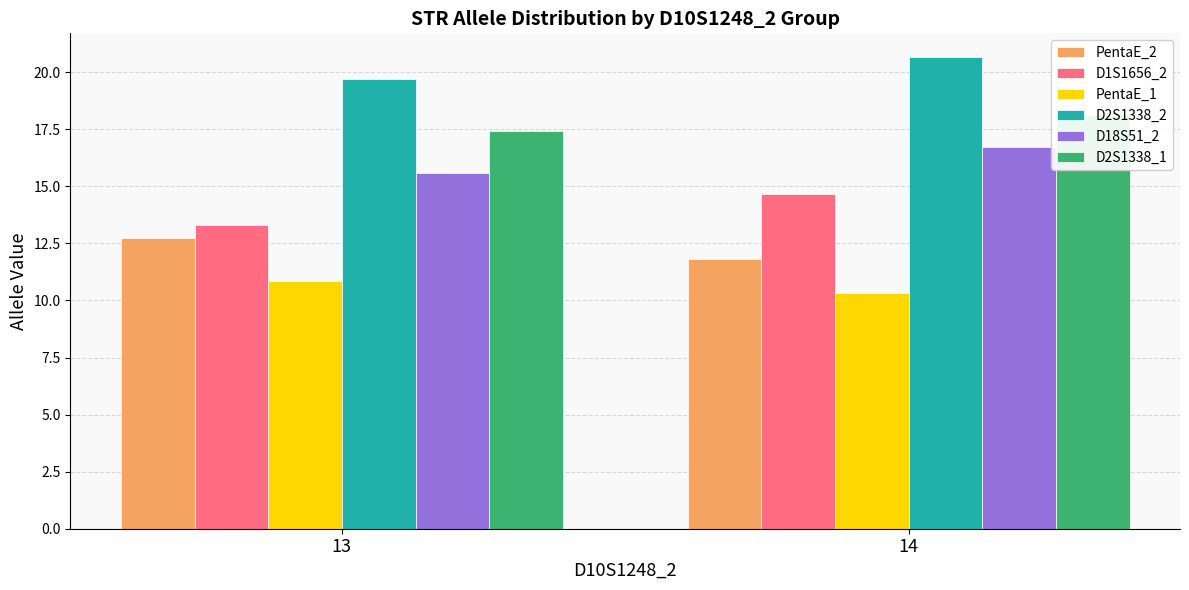

What are all the series names shown in the legend?

PentaE_2, D1S1656_2, PentaE_1, D2S1338_2, D18S51_2, D2S1338_1